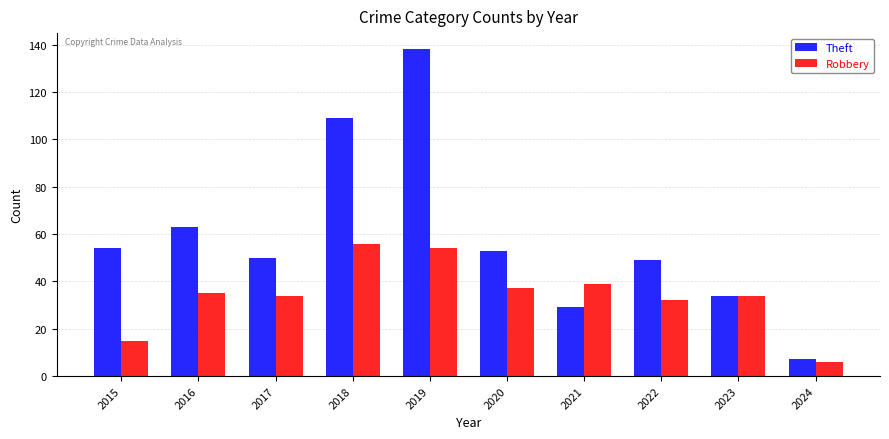

Rank the series at 2022 from highest to lowest value.

Theft, Robbery